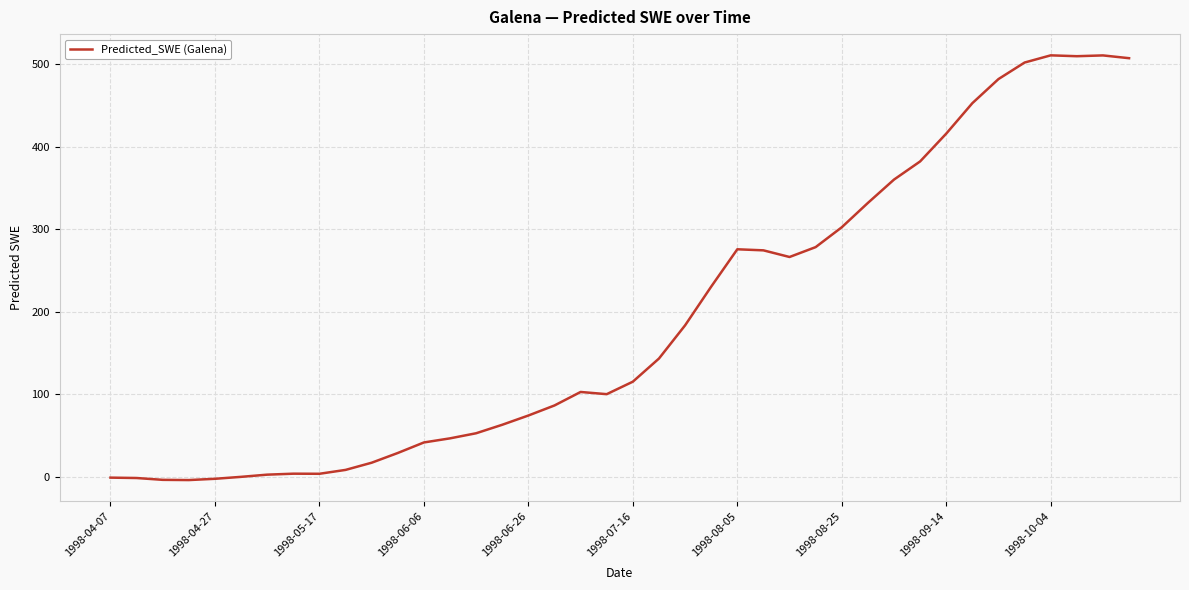

What is the maximum value shown in the chart?

510.9